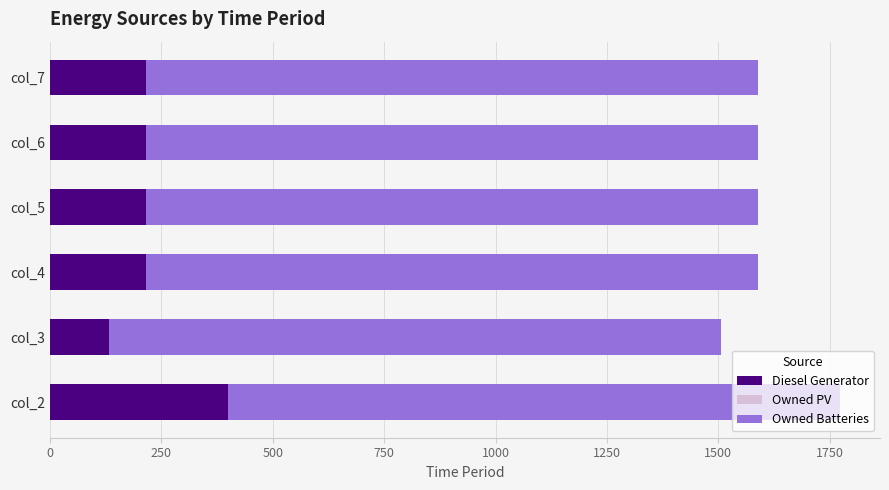

The value of Diesel Generator at col_5 is 332. True or false?

False